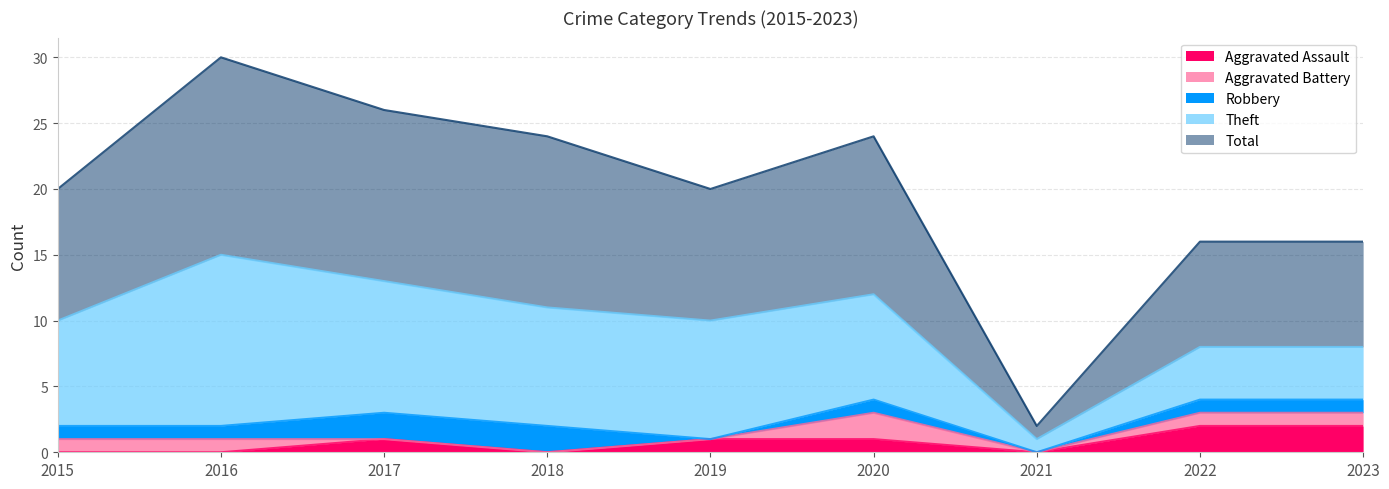

Between 2021 and 2020, which is larger?

2020